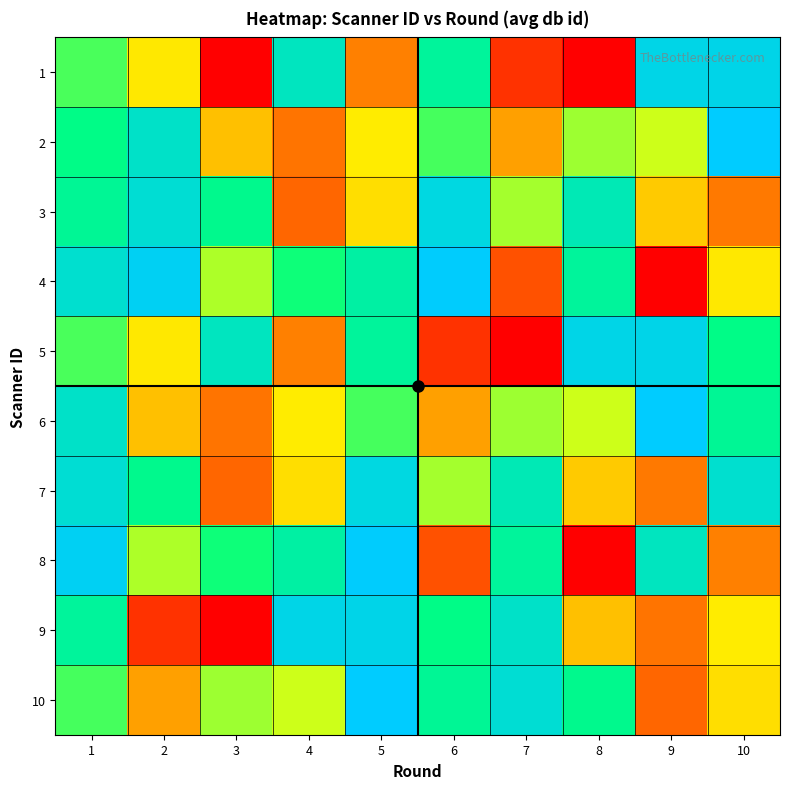

What is the total value across all series at 5?

7.4